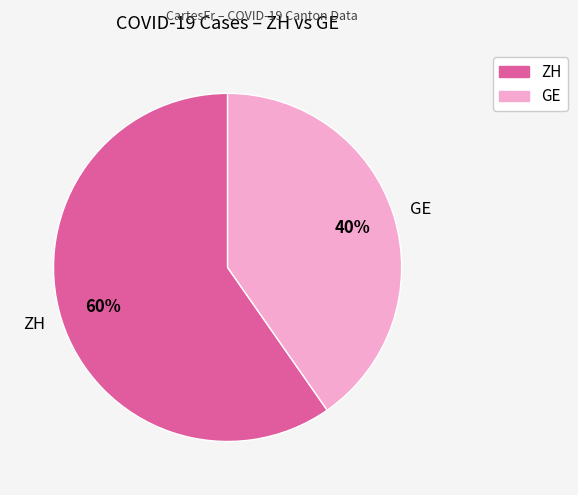

How many segments does this pie chart have?

2